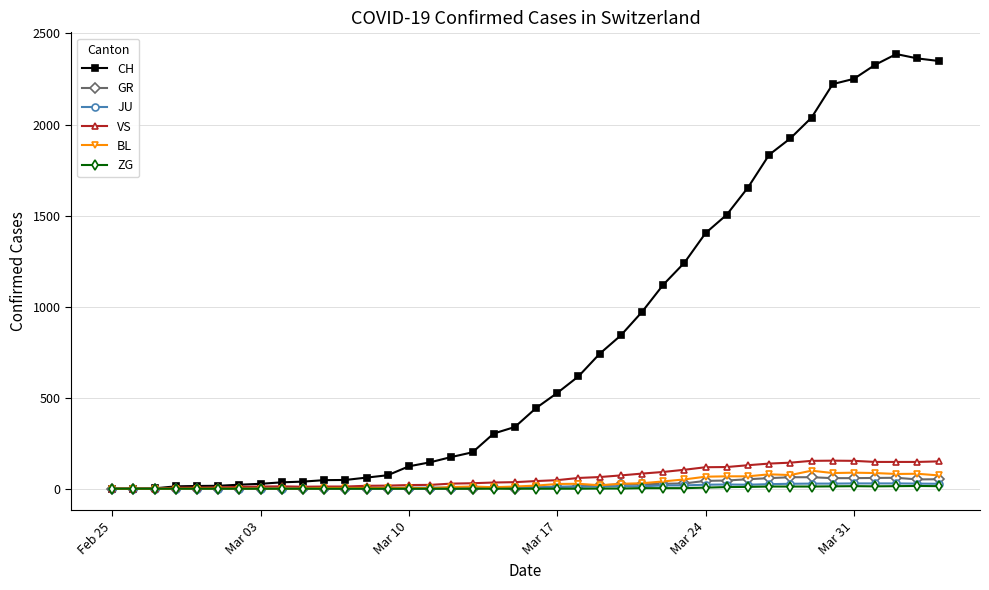

Which series has the largest total across all categories?

CH